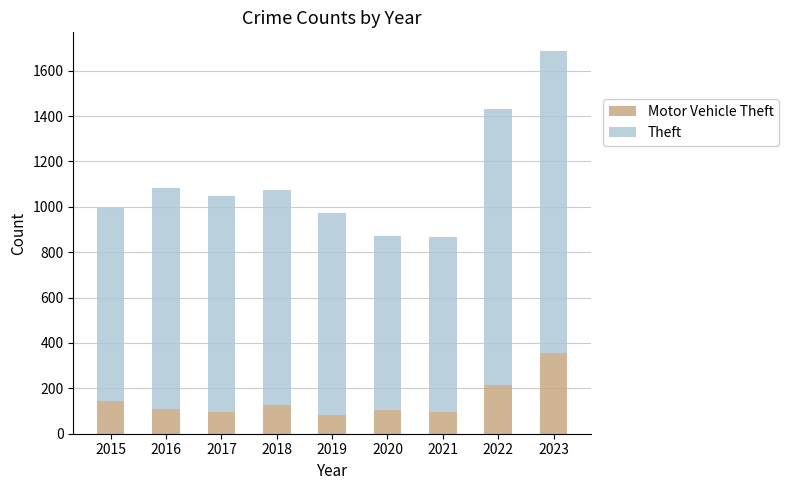

What is the total value across all series at 2016?

1082